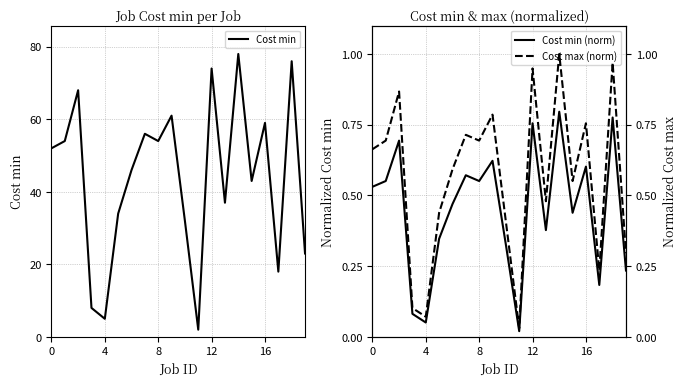

How many categories are shown in the chart?

20